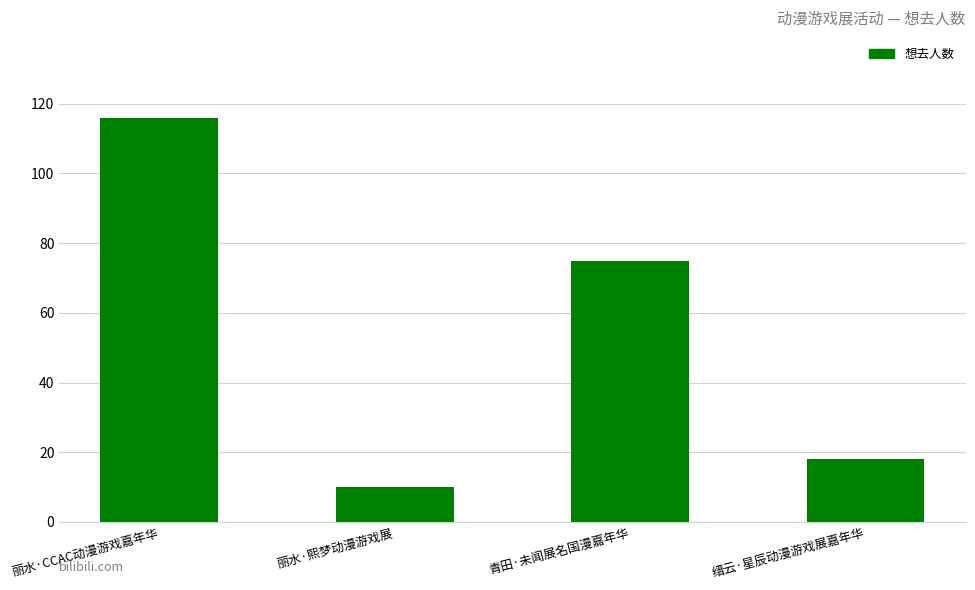

What value does the data have at 青田·未闻展名国漫嘉年华?

75